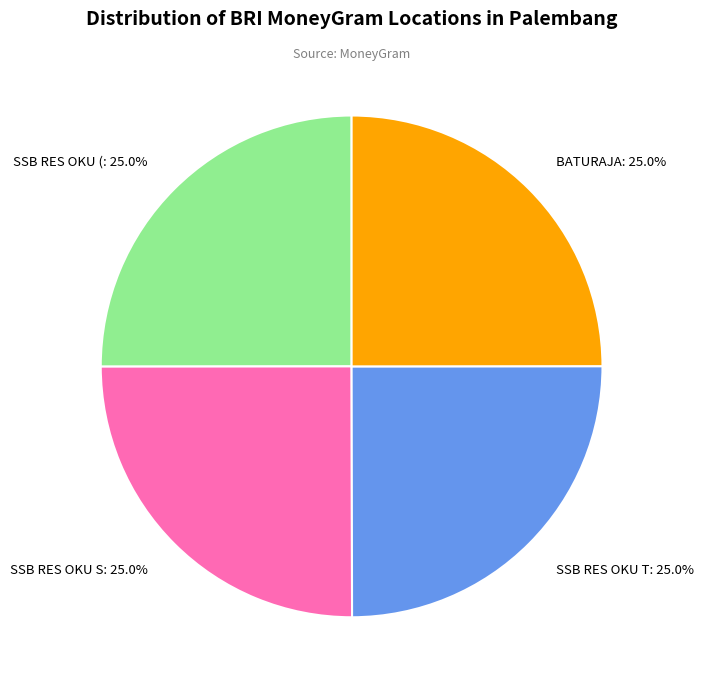

Is there a majority slice in this chart?

No